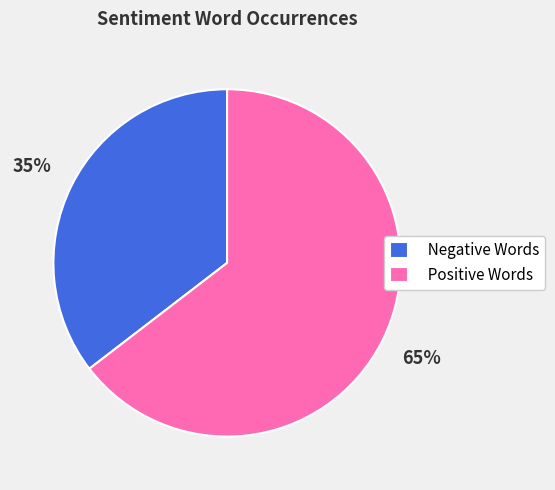

Does Positive Words account for over 50% of the chart?

Yes